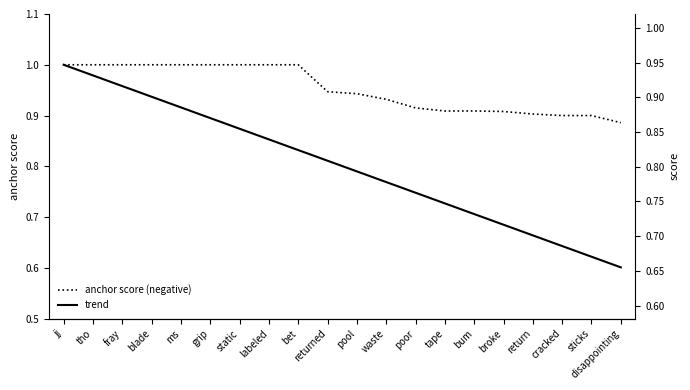

What is the label of the 9th point from the left?

bet